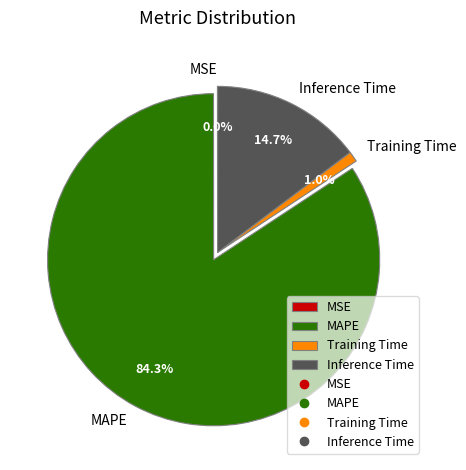

Which has a higher value, MAPE or Training Time?

MAPE